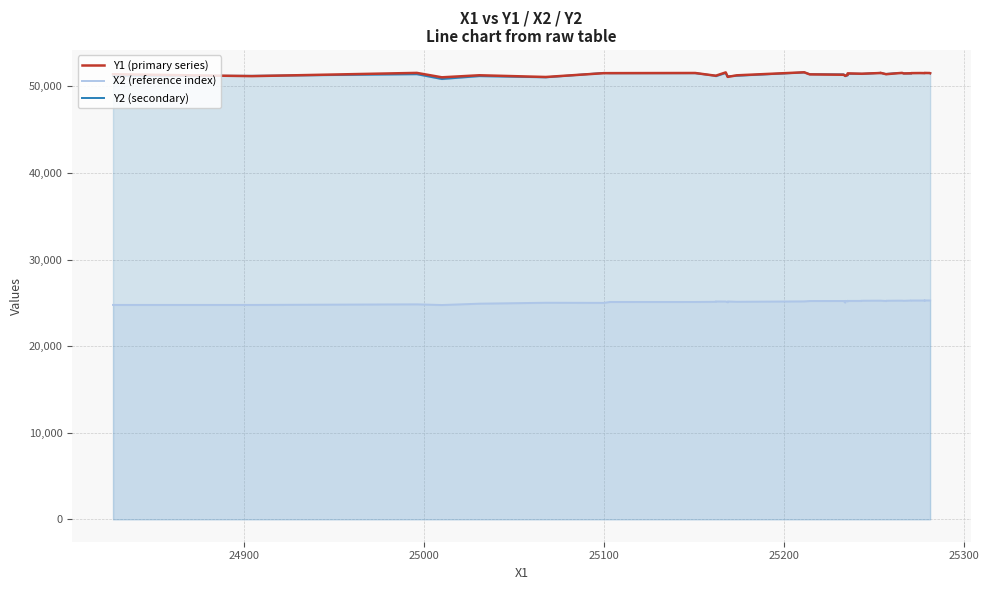

Where is the first local maximum for X2 (reference index)?

25000